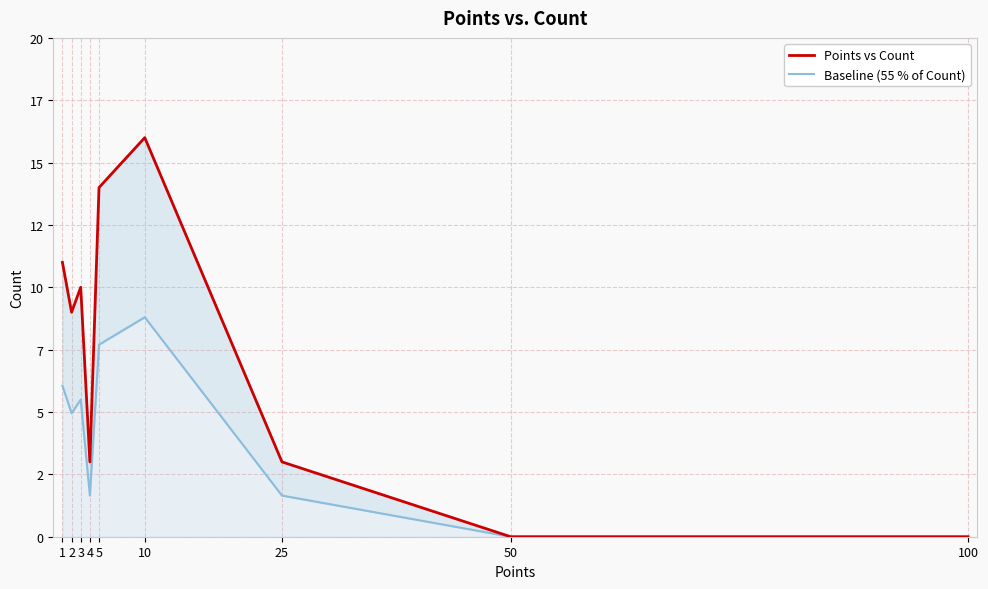

What is the value of the Points vs Count point at the 7th from the left?

3.0